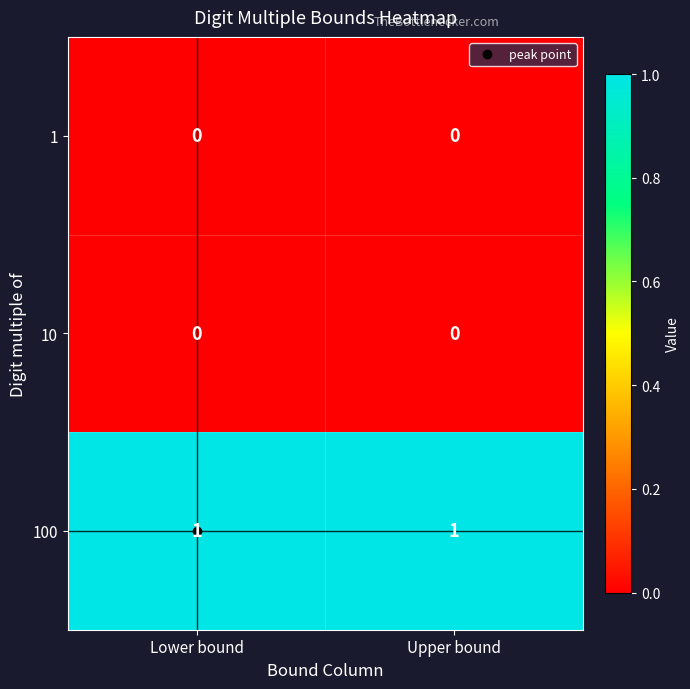

The 10 series shows 0 at Lower bound. True or false?

True